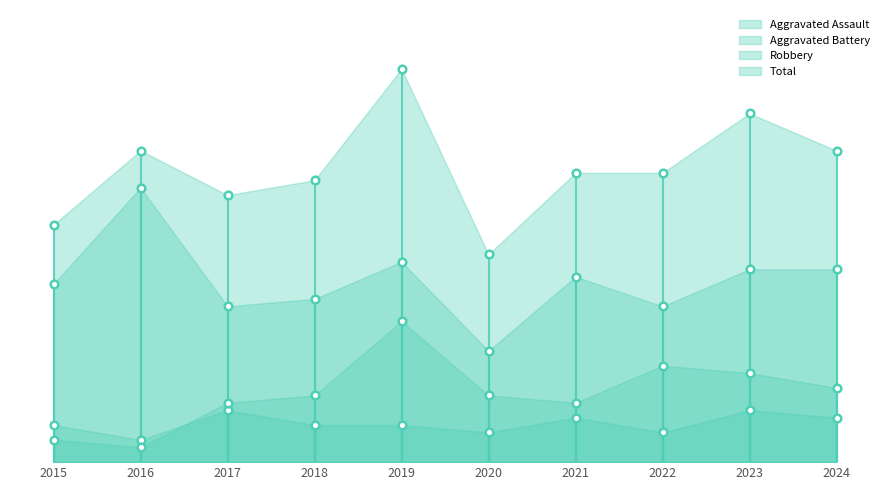

Which series has the largest total across all categories?

Total